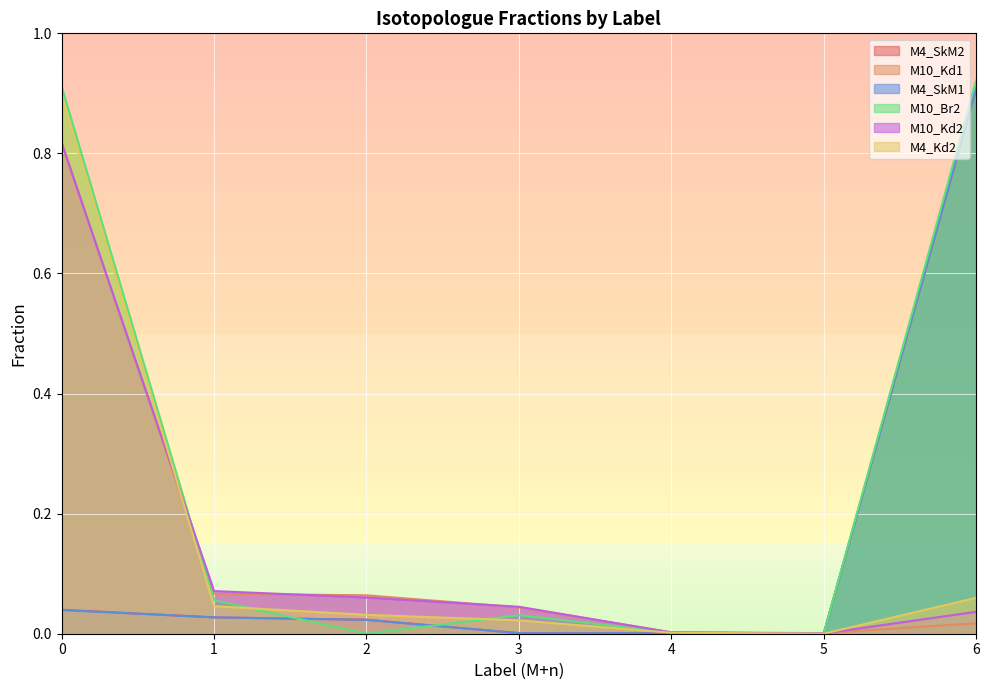

What is the total value across all series at 6?

2.9